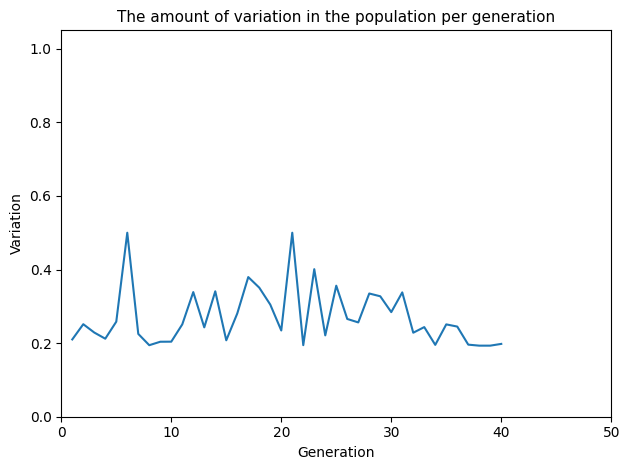

What is the maximum value shown in the chart?

0.5